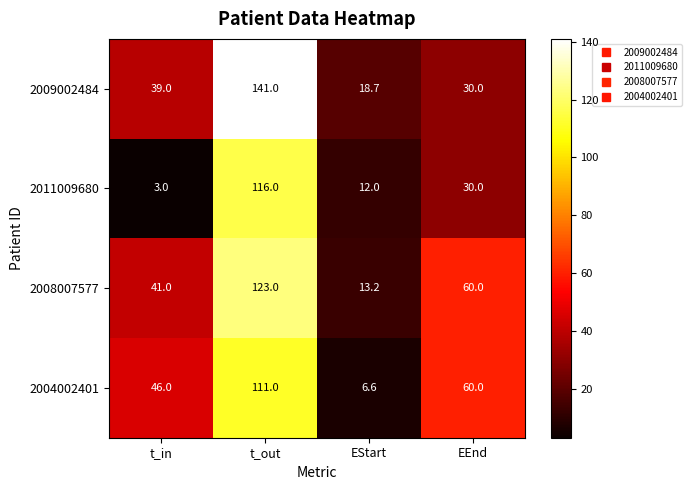

What is the spread (max minus min) of values at EStart?

12.1